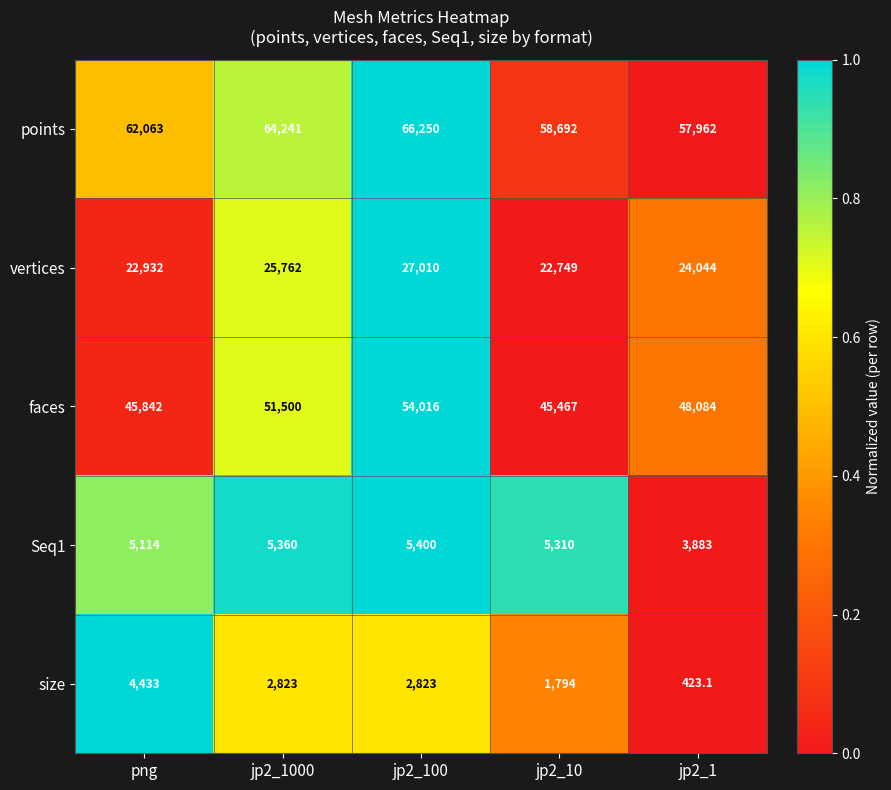

Which series changed the most between jp2_1000 and jp2_100?

faces